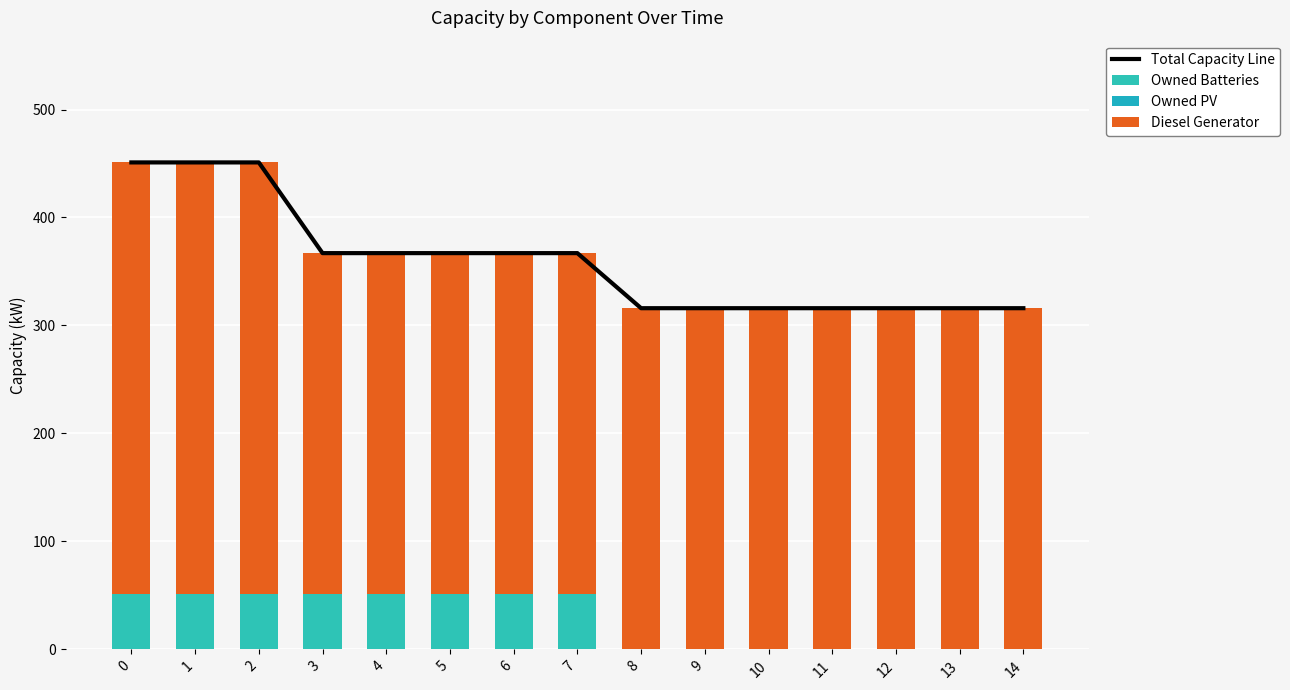

How many groups of bars are there?

15